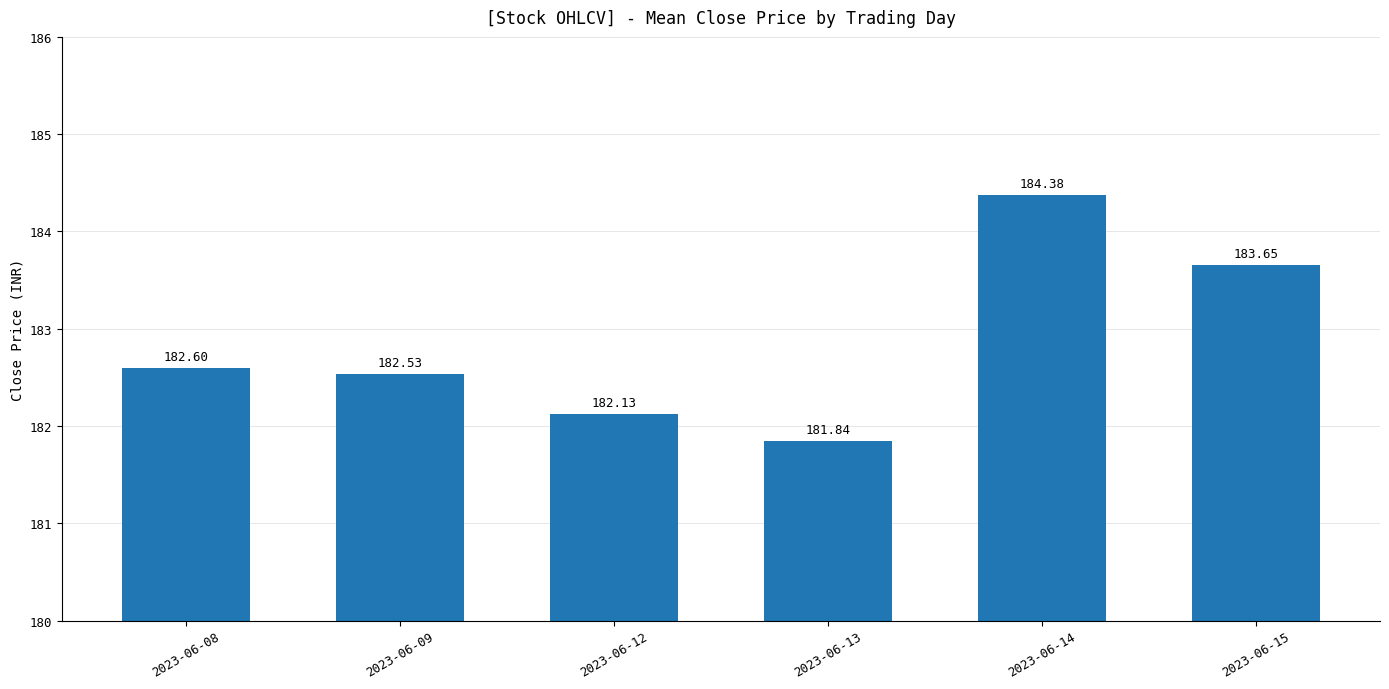

What is the maximum value shown in the chart?

184.4